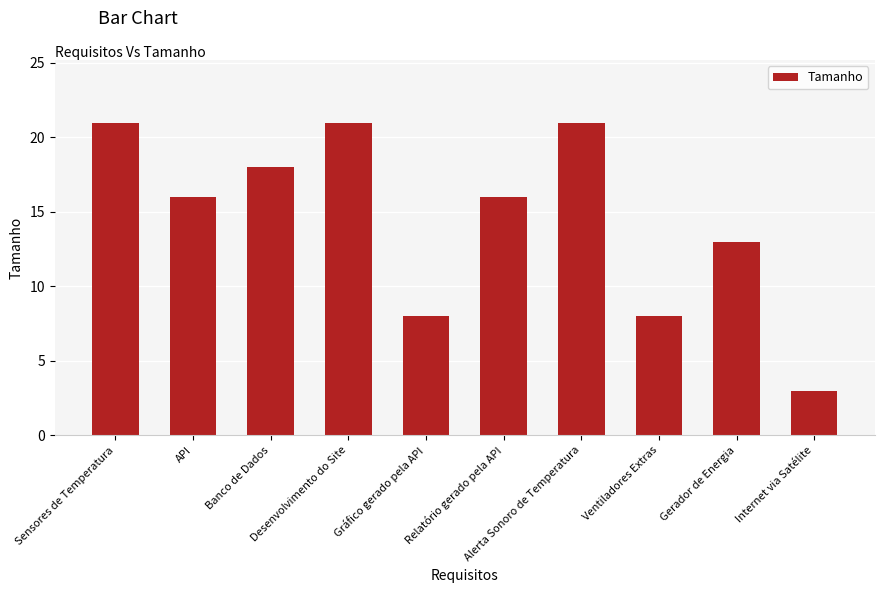

How many series are shown in this chart?

1